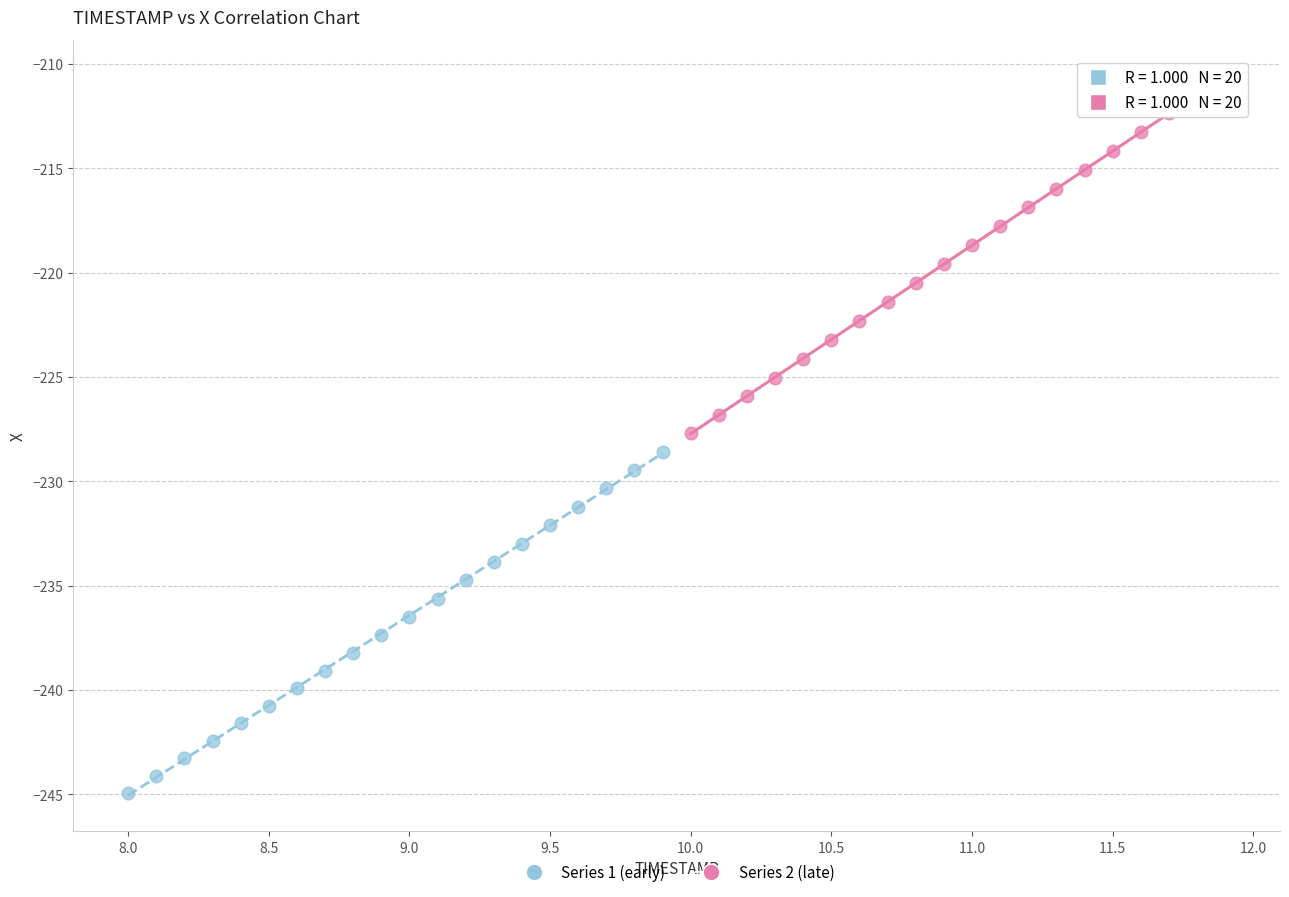

Which series has the largest Y range (max minus min)?

Series 2 (late)